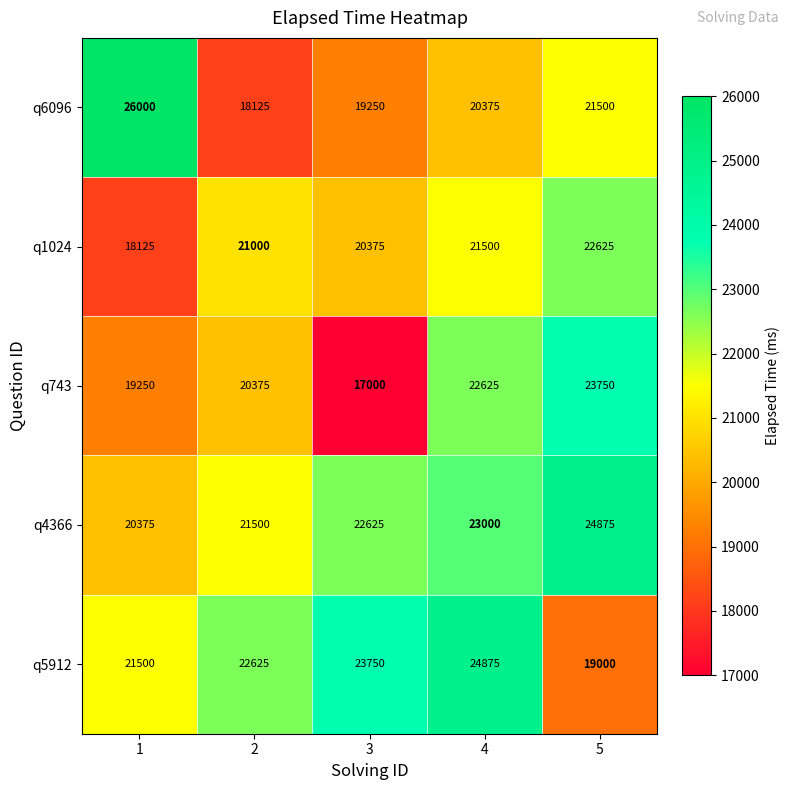

Which category has the lowest value in the q743 series?

3